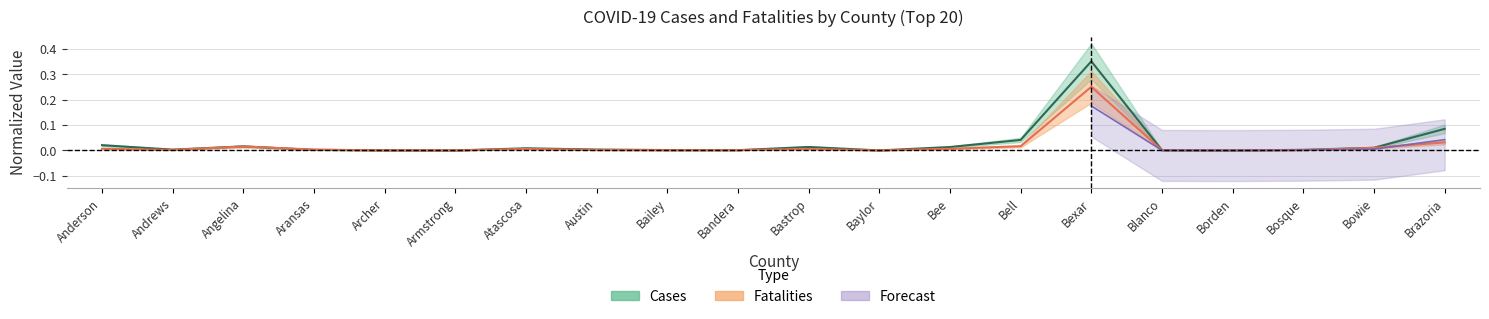

Between Bexar and Blanco, which series saw the biggest shift?

Cases